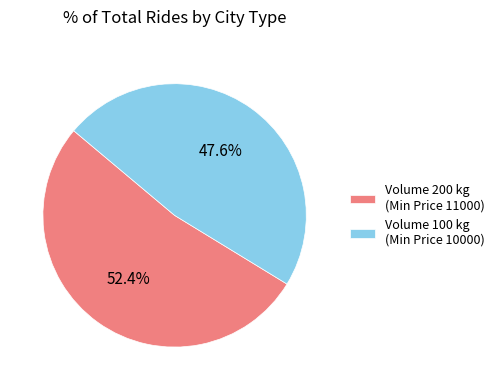

Which category has the biggest portion of the pie?

Volume 200 kg (Min Price 11000)